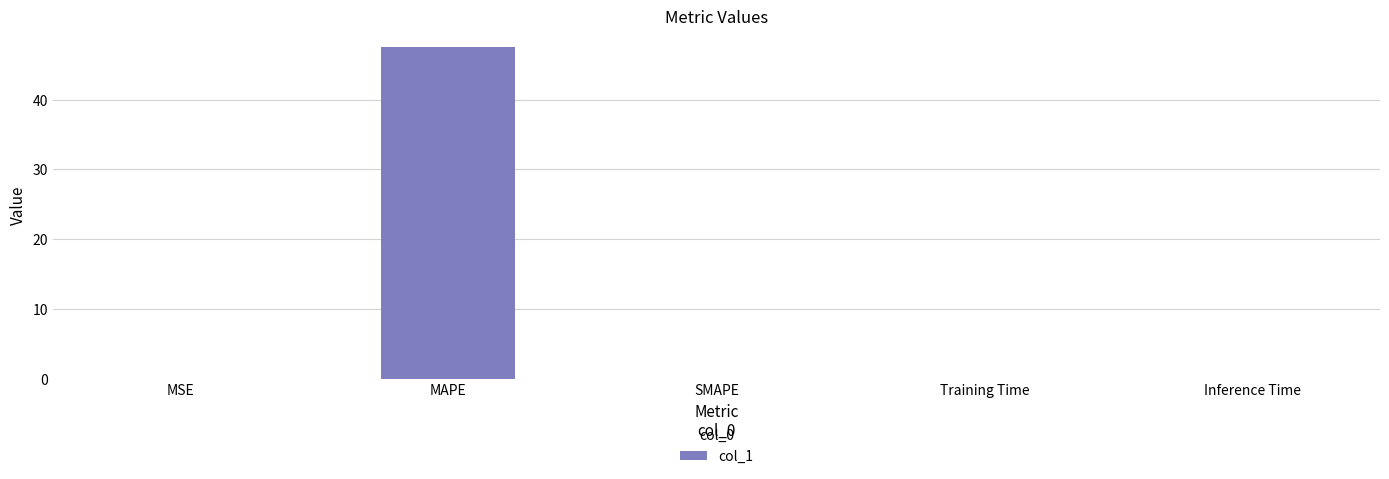

Which has a higher value, MAPE or SMAPE?

MAPE